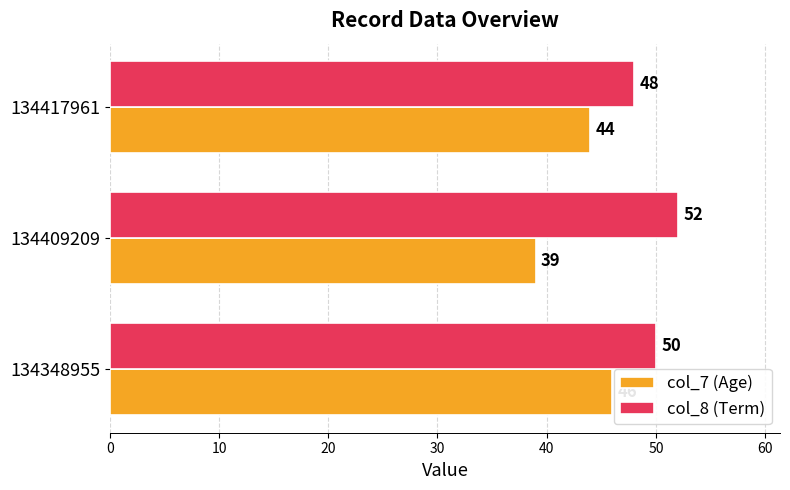

Read the col_7 (Age) value at 134417961.

44